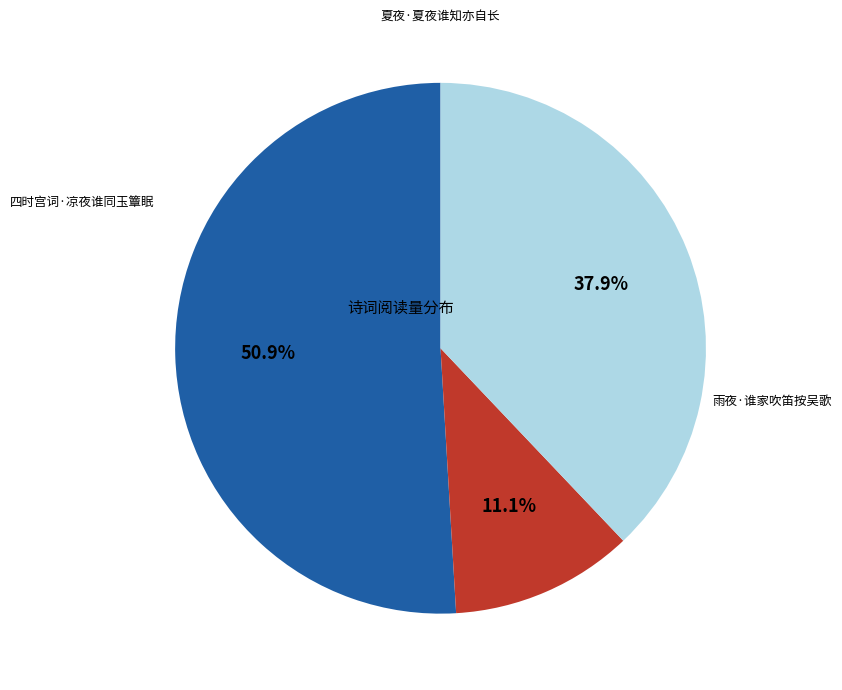

What is the majority slice?

四时宫词·凉夜谁同玉簟眠